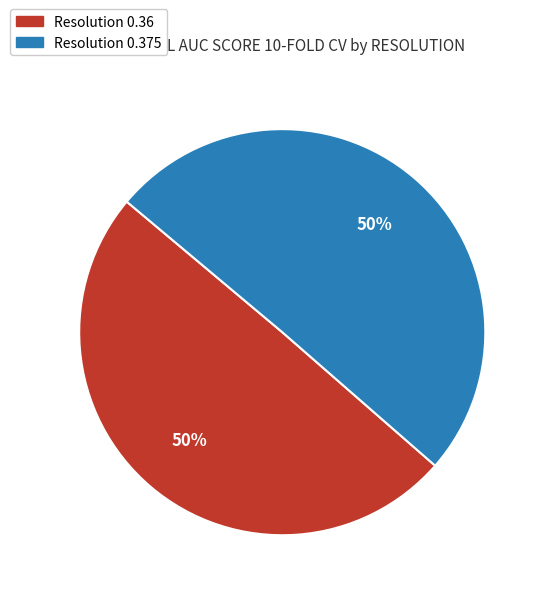

To the nearest percent, what is the average slice percentage?

50%